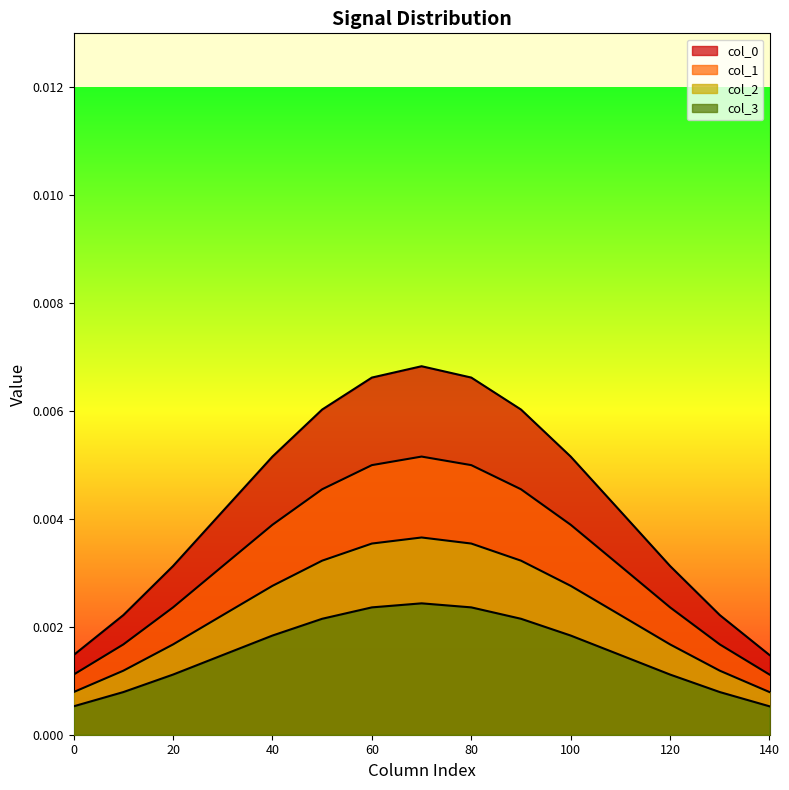

List the labels in order of col_3 value, smallest first.

0, 140, 10, 130, 20, 120, 30, 110, 40, 100, 50, 90, 60, 80, 70